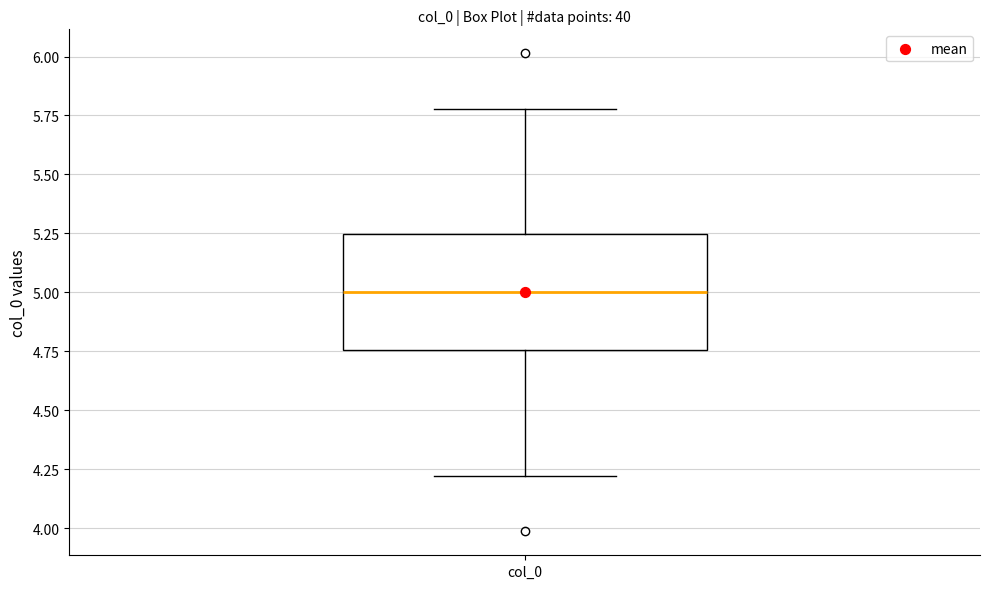

Where does the lower whisker of the box for col_0 end on the y-axis? The values are not printed on the chart, so give them approximately, as read against the axis.

4.20